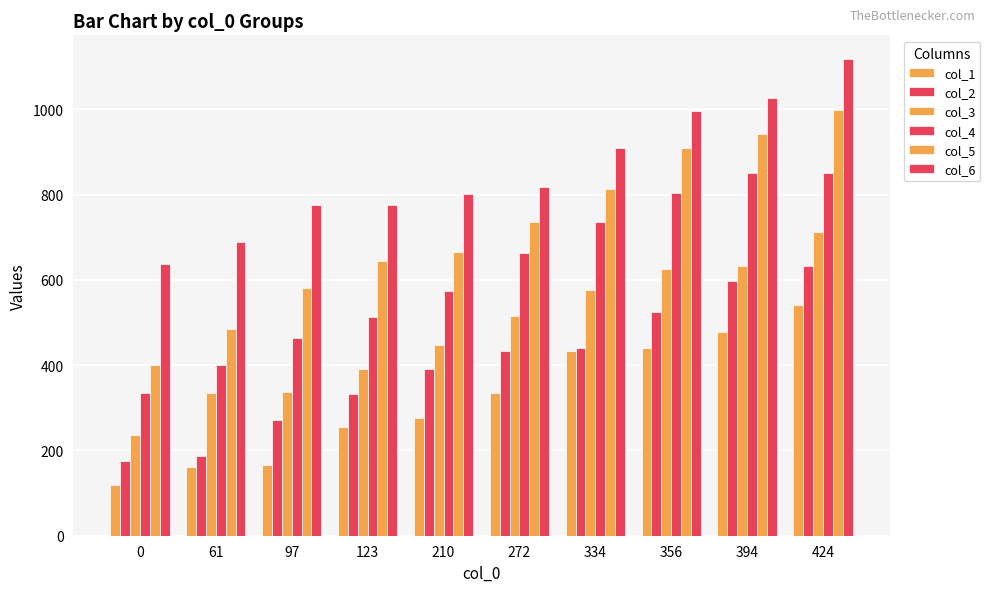

Reading left to right, transcribe all the data shown in this chart.

col_1: 118	162	166	254	276	334	433	440	479	541
col_2: 176	187	272	333	390	434	440	525	597	633
col_3: 236	334	338	391	447	516	576	625	633	712
col_4: 334	400	464	512	575	663	737	803	850	852
col_5: 401	486	580	644	665	737	813	910	943	999
col_6: 637	689	776	777	801	817	910	997	1026	1118